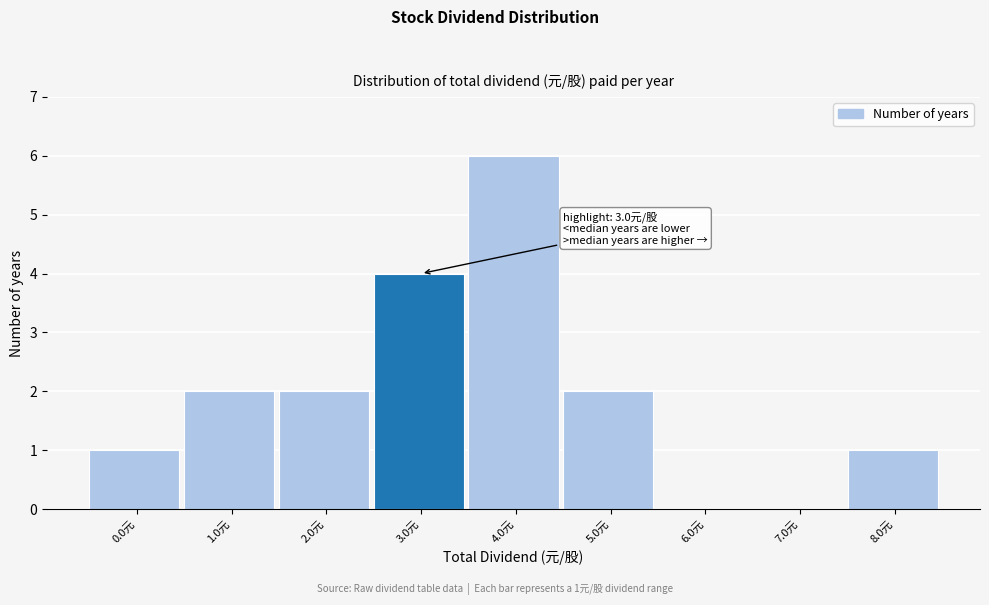

Reading right to left, list all the values displayed in this chart.

8.0元=1	7.0元=0	6.0元=0	5.0元=2	4.0元=6	3.0元=4	2.0元=2	1.0元=2	0.0元=1